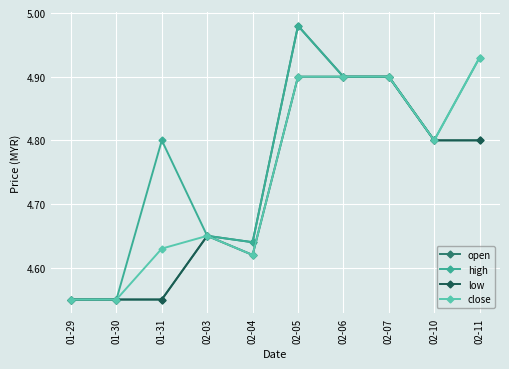

Which label corresponds to the largest value in the chart?

02-05